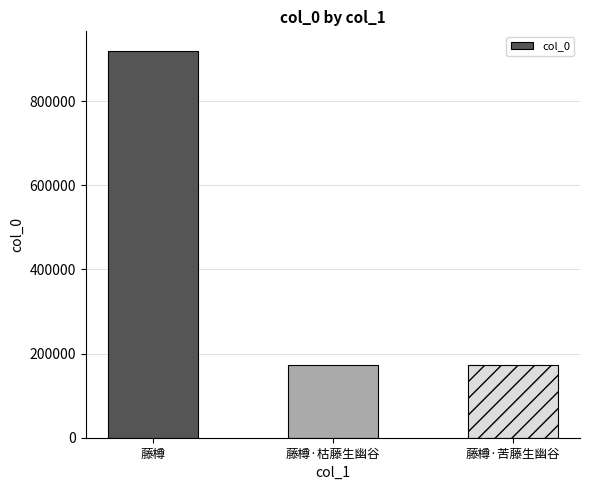

What is the change in value from 藤樽 to 藤樽·苦藤生幽谷?

-748227